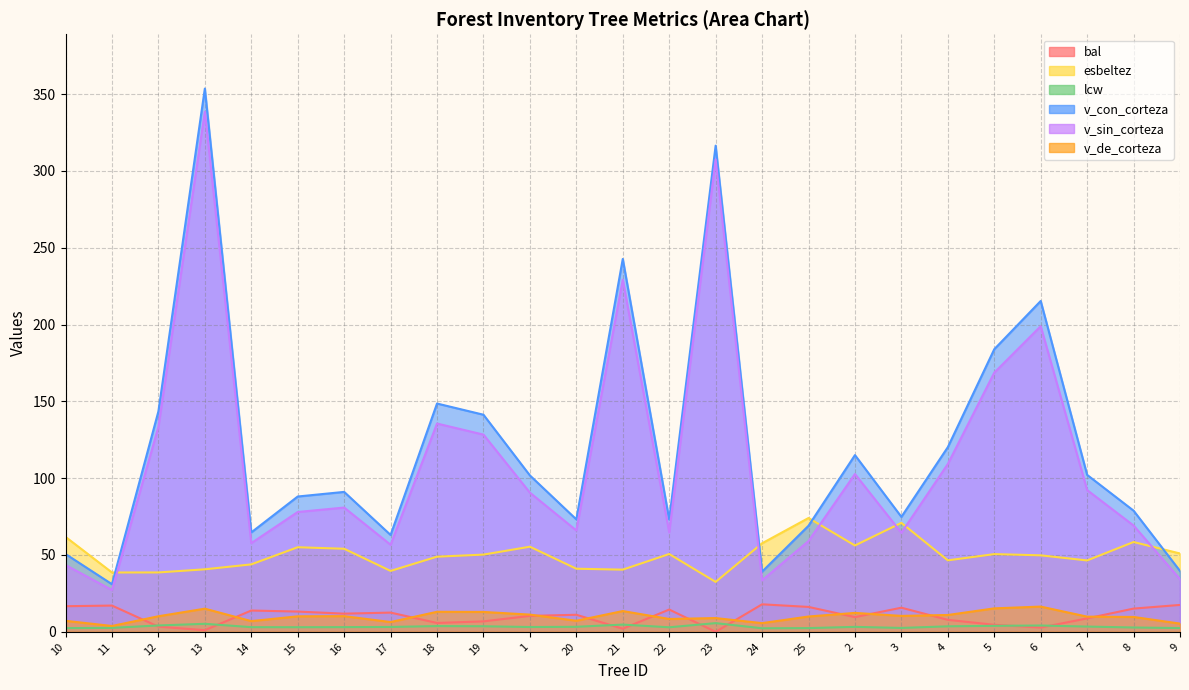

Between 20 and 23, which series saw the biggest shift?

v_con_corteza